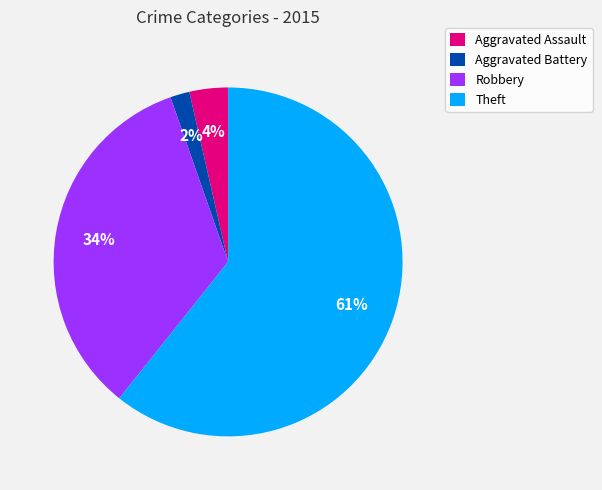

To the nearest percent, what portion does Aggravated Assault represent?

4%